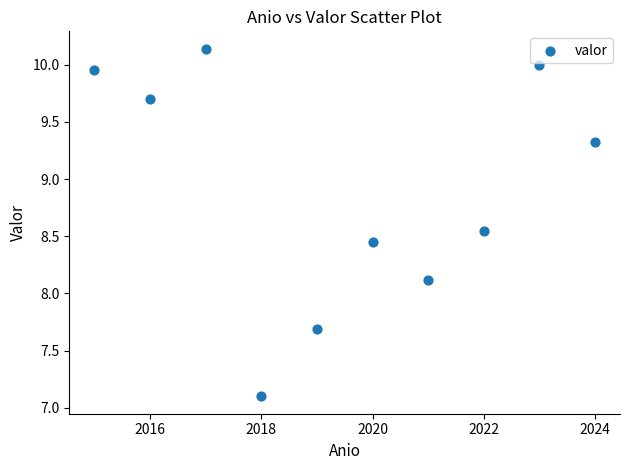

What is the range of X values (max minus min)?

9.0